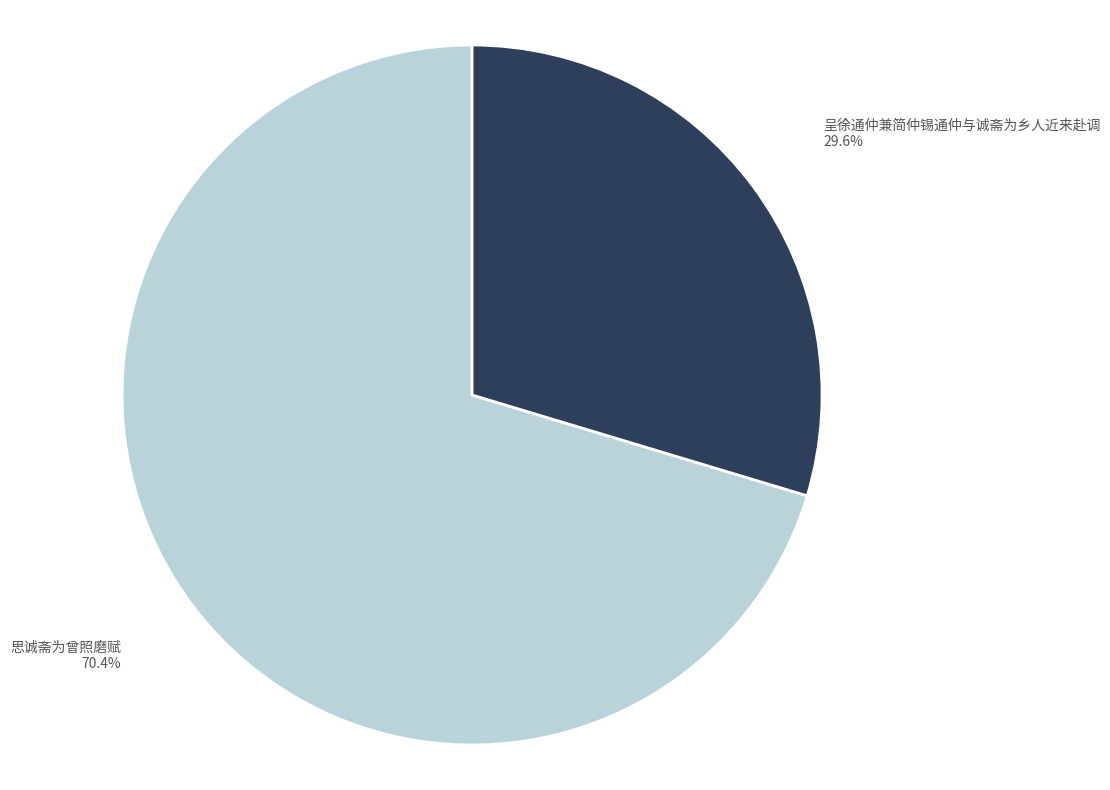

To the nearest percent, what portion does 思诚斋为曾照磨赋 represent?

70%